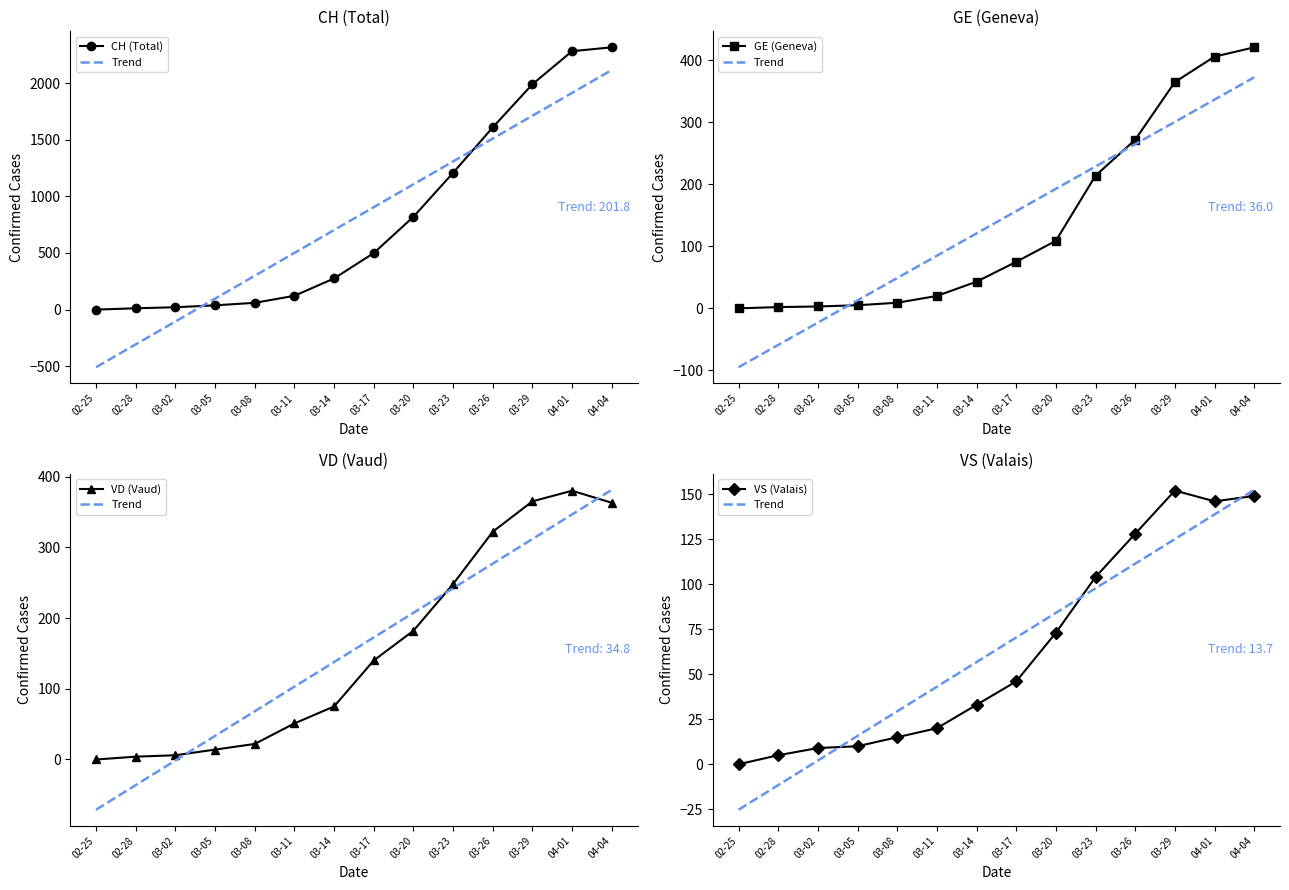

What is the approximate value of VD (Vaud) at 03-05?

14.0